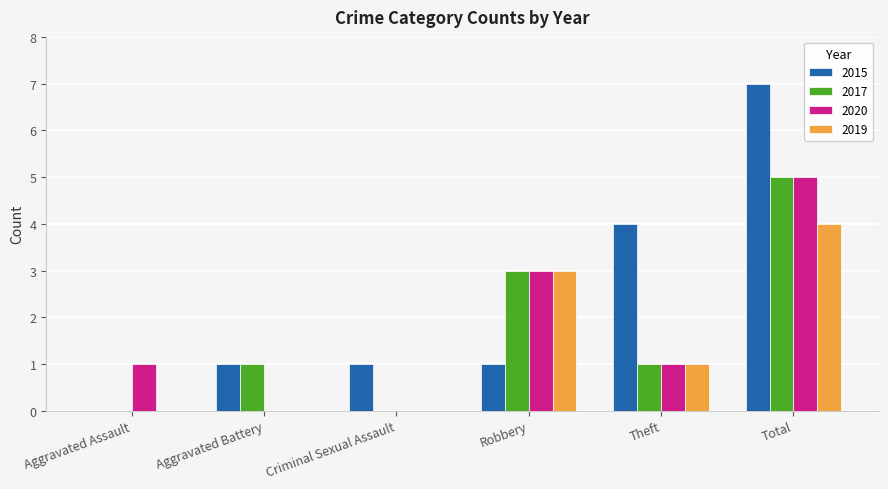

Are the bars horizontal?

No